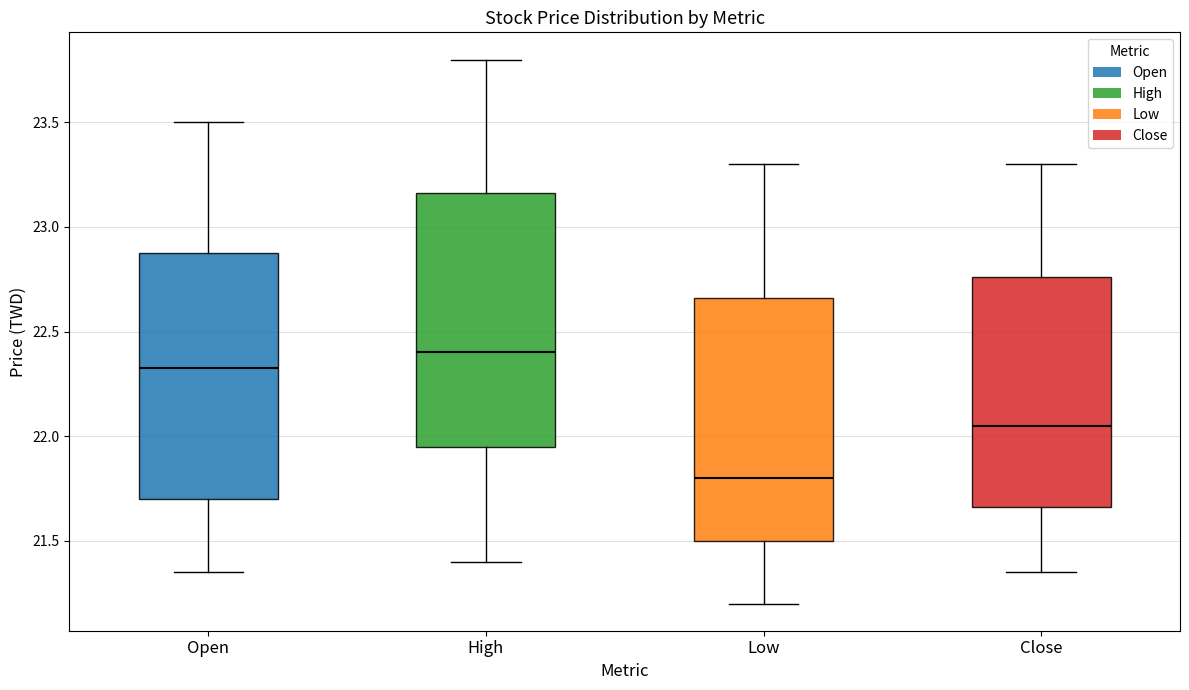

Where does the median line of the box for Open sit on the y-axis? The values are not printed on the chart, so give them approximately, as read against the axis.

22.35